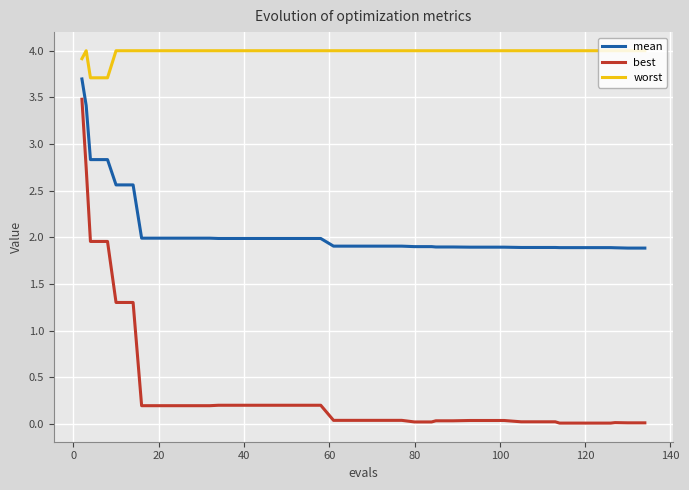

List the series in order of their peak value, lowest first.

best, mean, worst